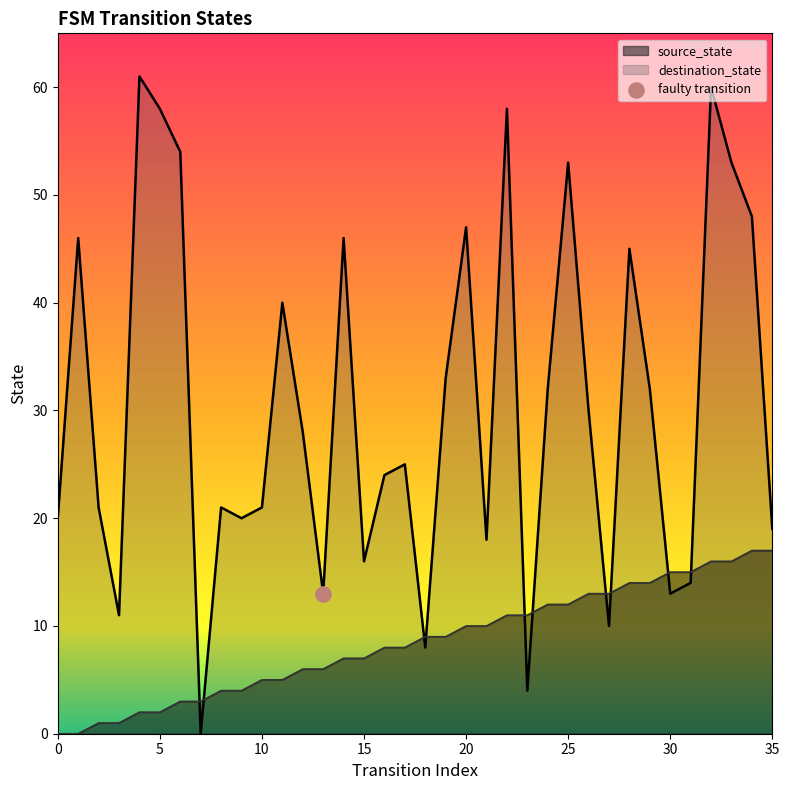

Which series has the widest spread of Y values?

destination_state